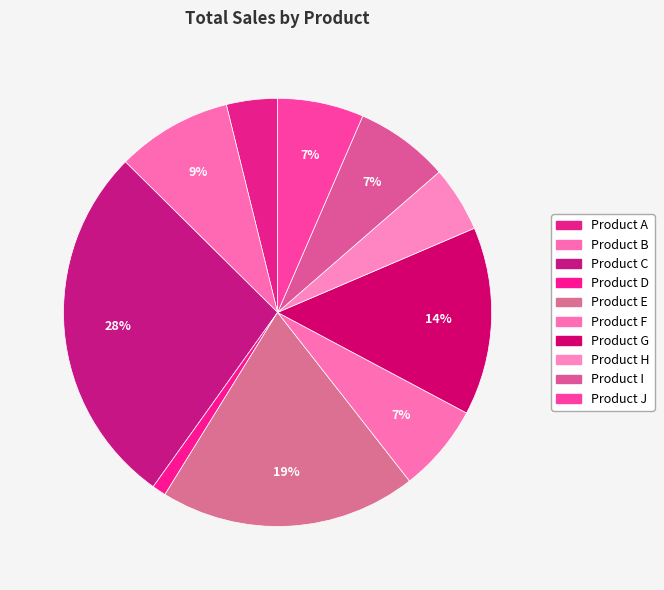

Approximately how many times larger is the value at Product G compared to Product A?

3.7